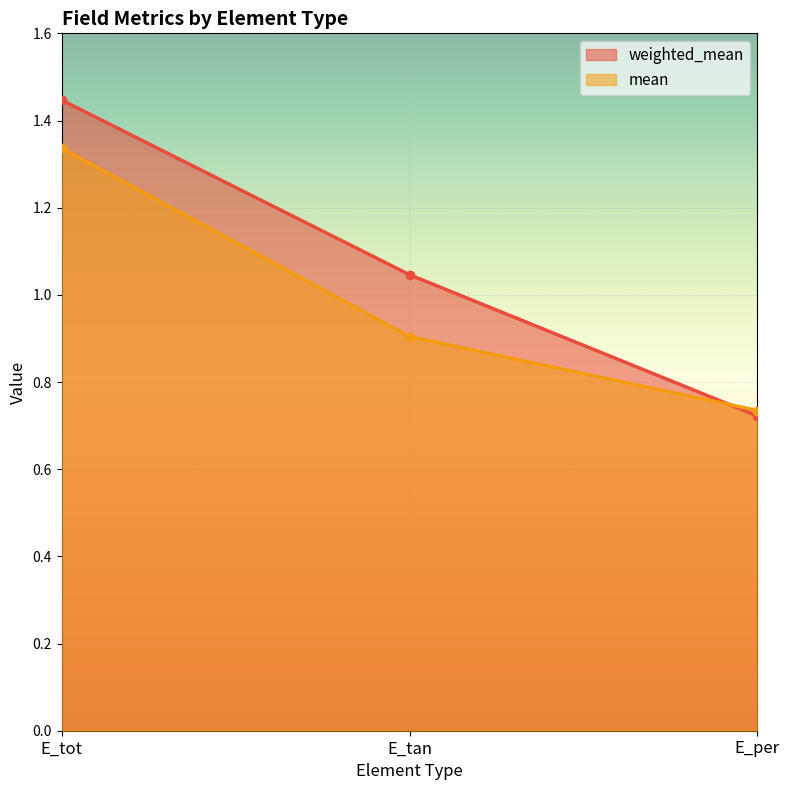

What are all the series names shown in the legend?

weighted_mean, mean